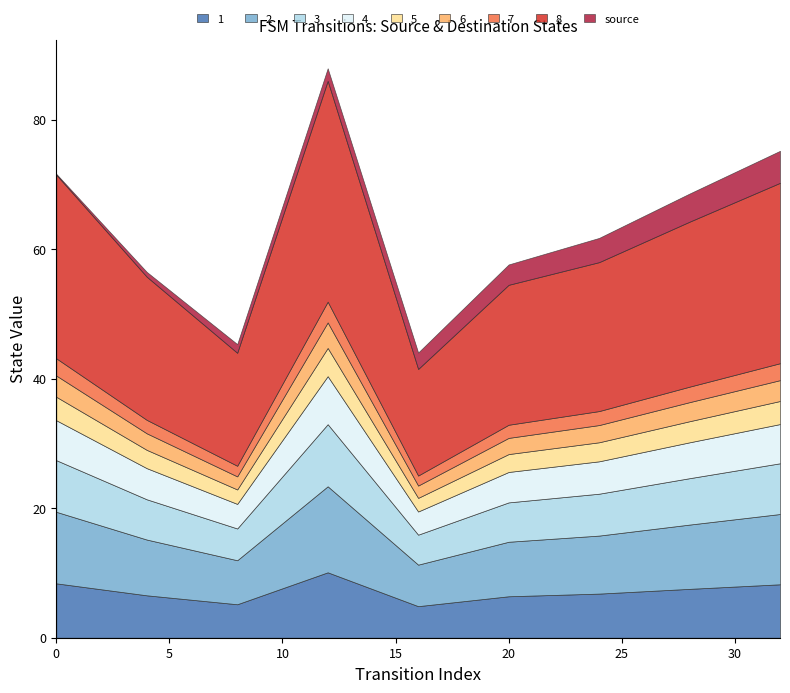

What are all the series names shown in the legend?

1, 2, 3, 4, 5, 6, 7, 8, source